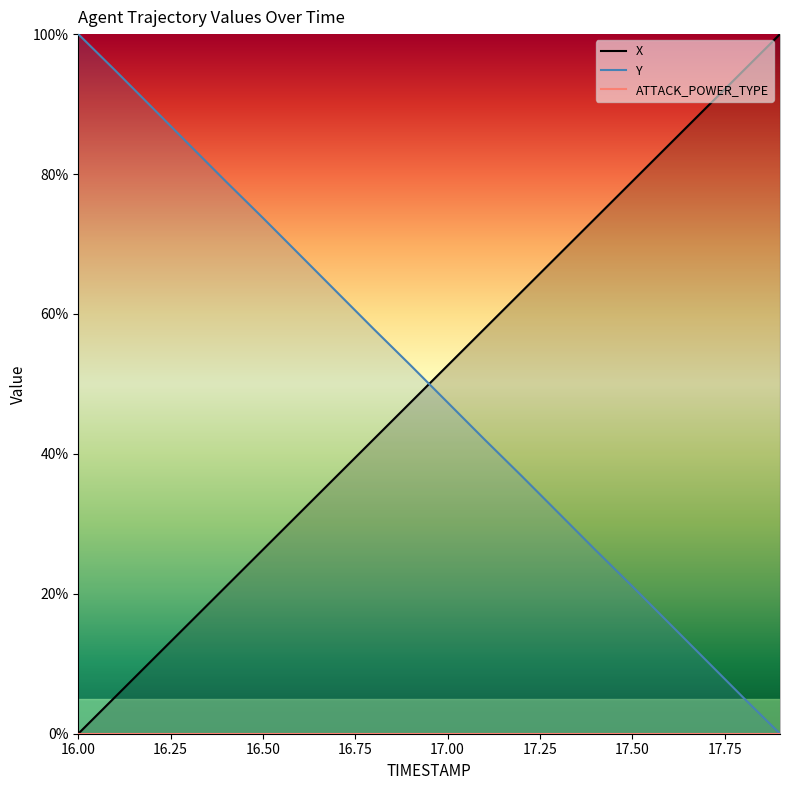

At which label does Y reach its peak?

16.00